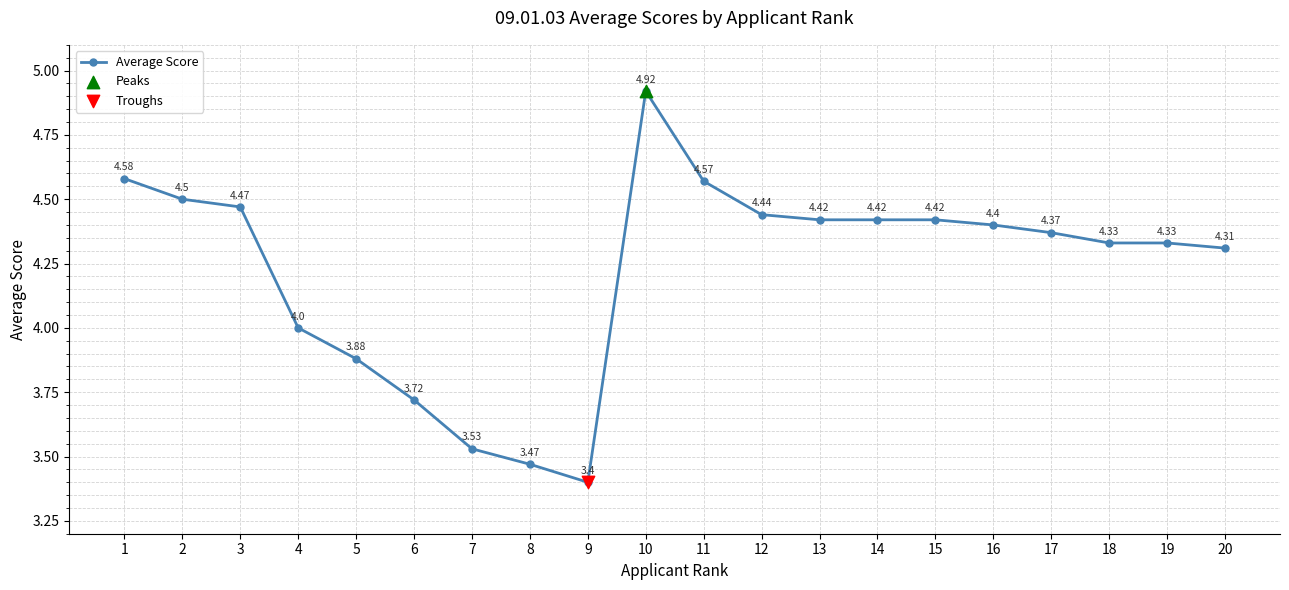

What is the ratio of the value at 8 to the value at 20?

0.8